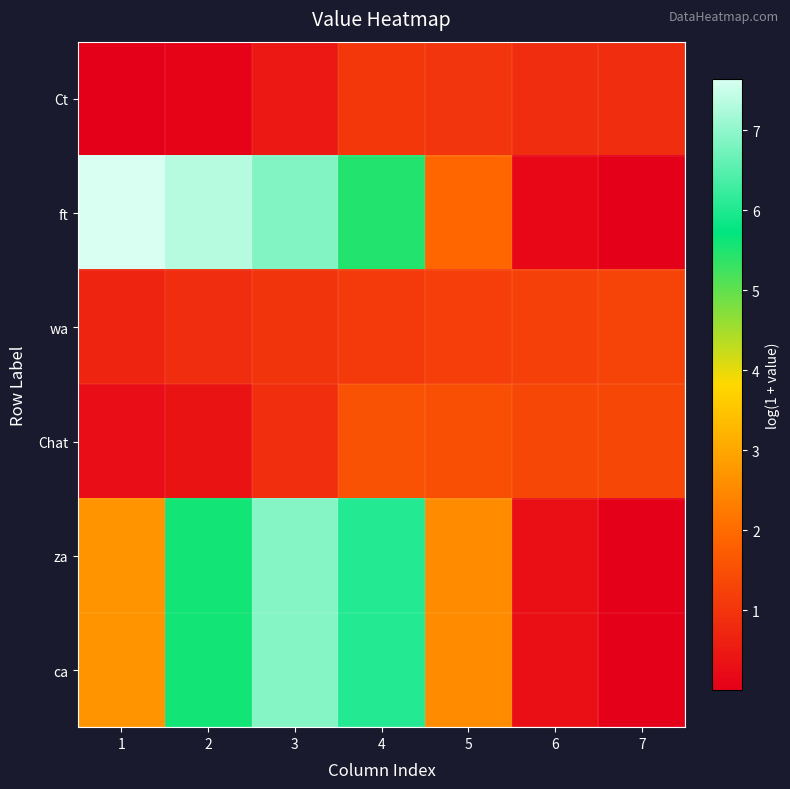

What is the total value across all series at 2?

19.9